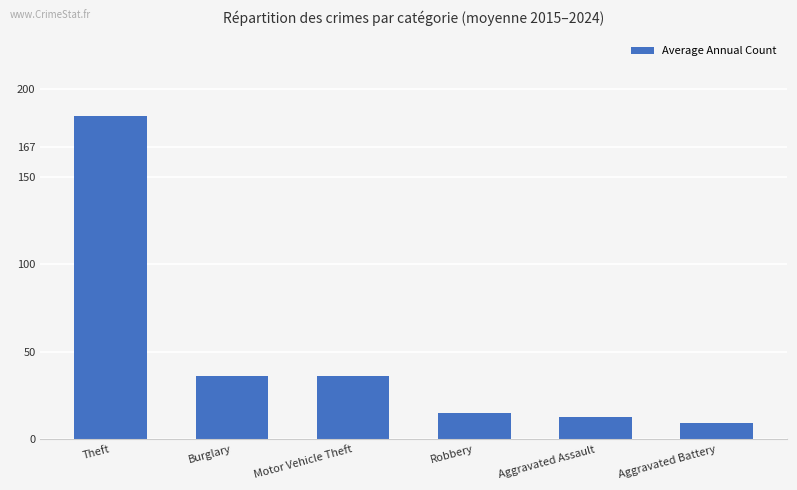

Approximately how many times larger is the value at Burglary compared to Motor Vehicle Theft?

1.0